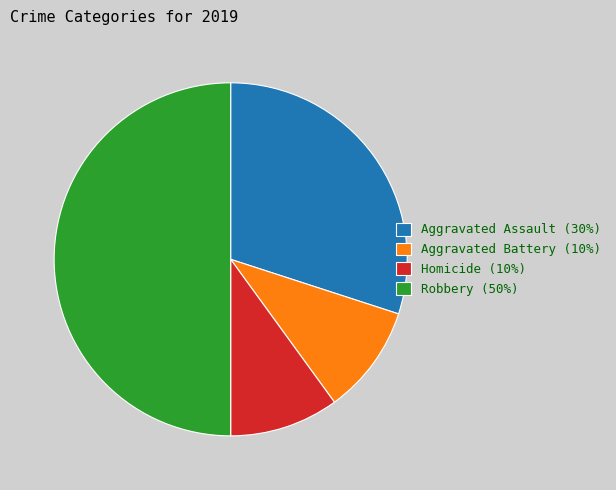

Approximately how many times larger is the value at Aggravated Assault (30%) compared to Homicide (10%)?

3.0